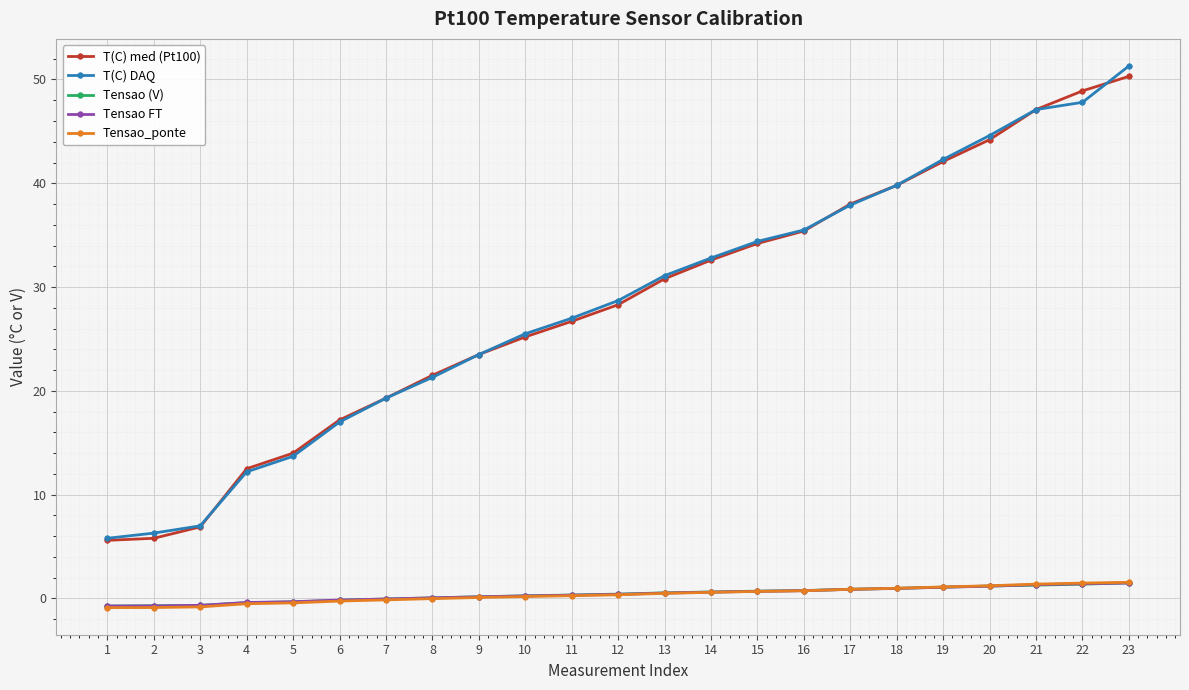

Which category has the highest value in the T(C) DAQ series?

23